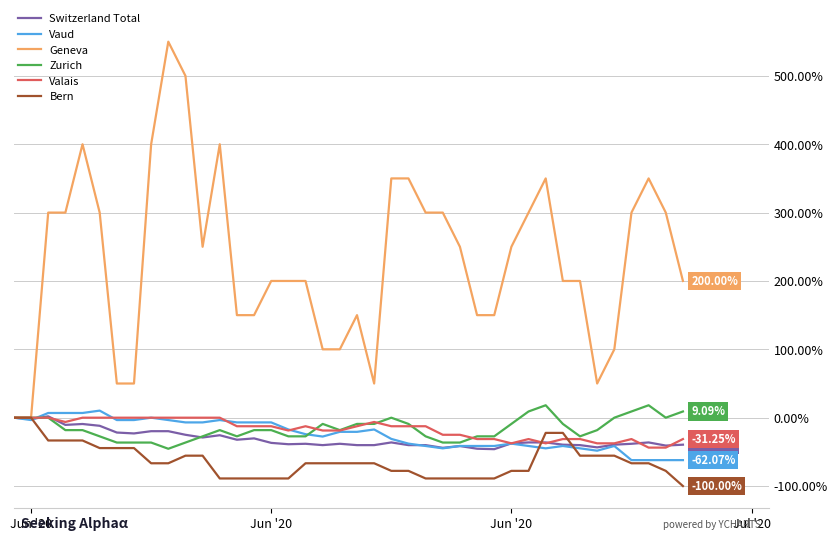

Which series has the widest spread of values?

Geneva